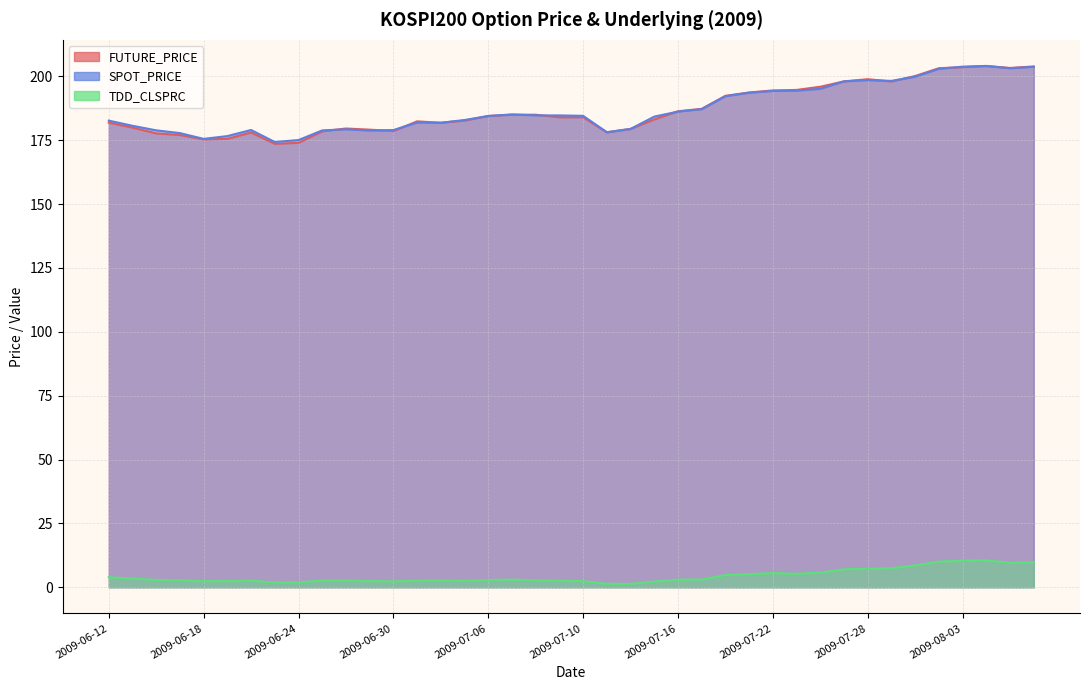

Where does the TDD_CLSPRC series first go above 2?

2009-06-12